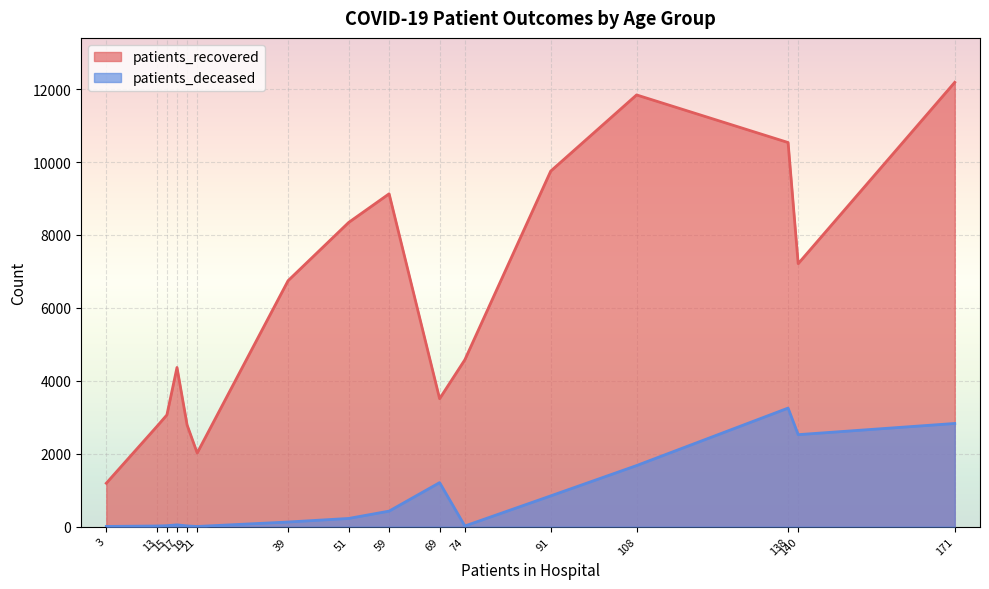

Which series has the largest total across all categories?

patients_recovered